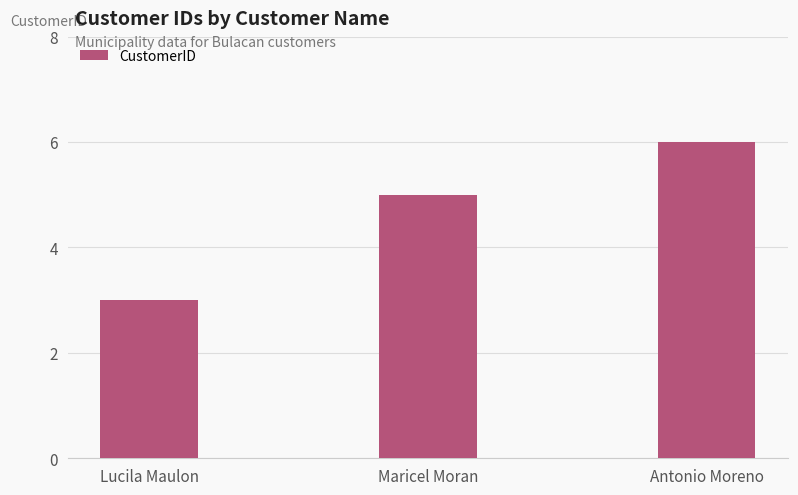

What is the label of the 3rd bar from the left?

Antonio Moreno